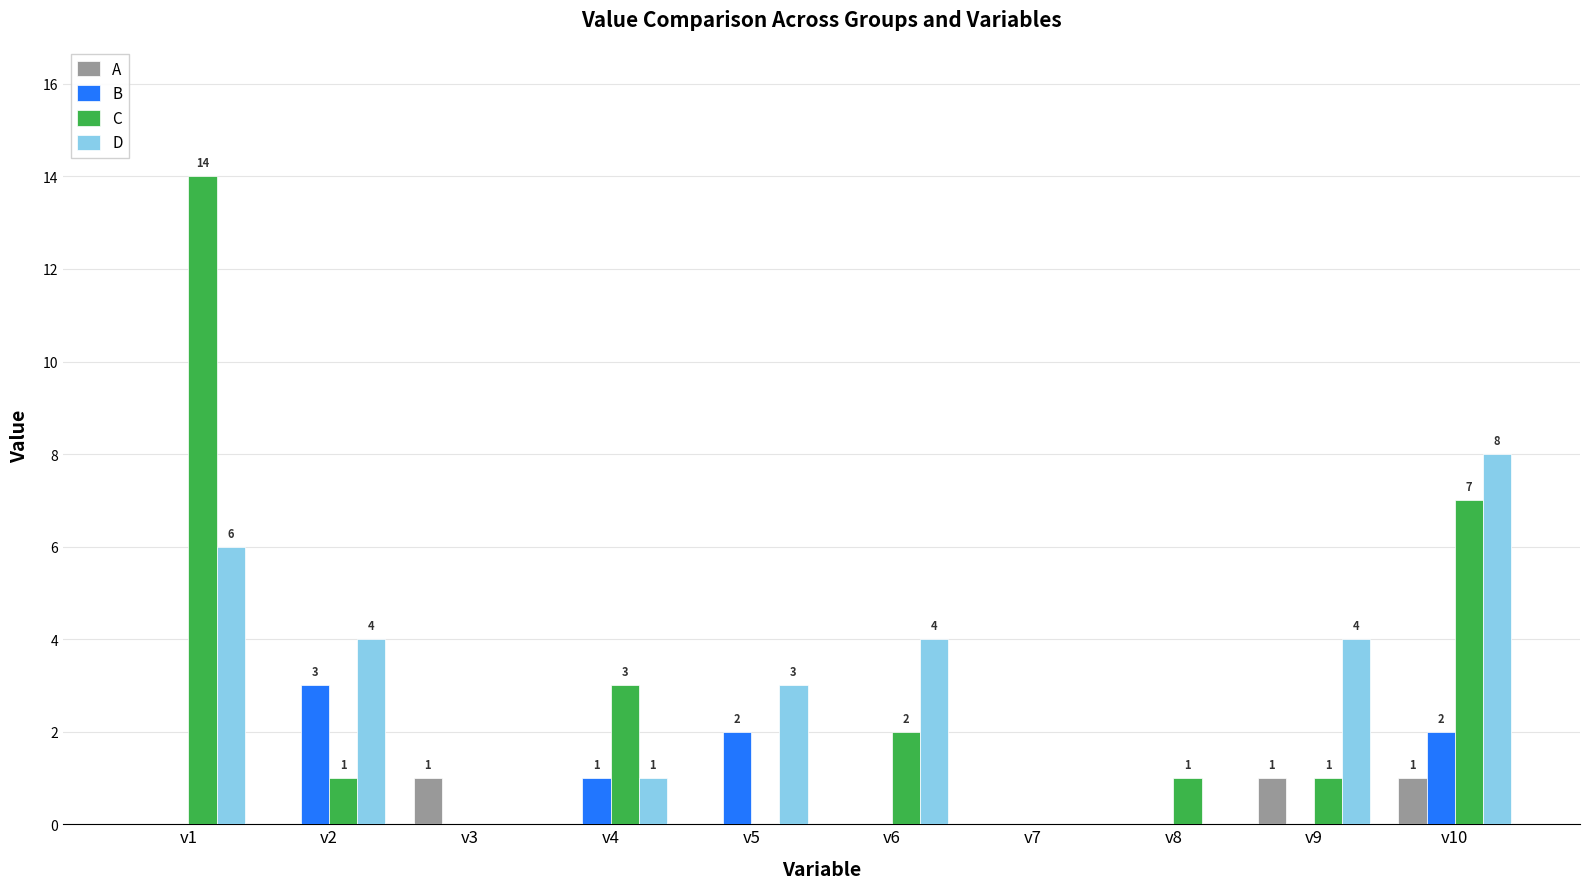

What is the difference between the B values at v4 and v10?

1